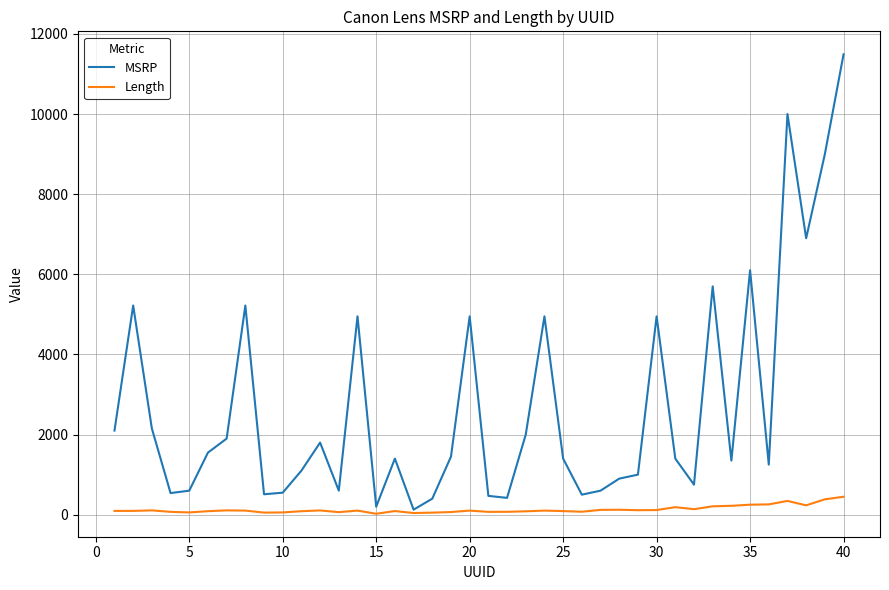

Which series has the largest total across all categories?

MSRP